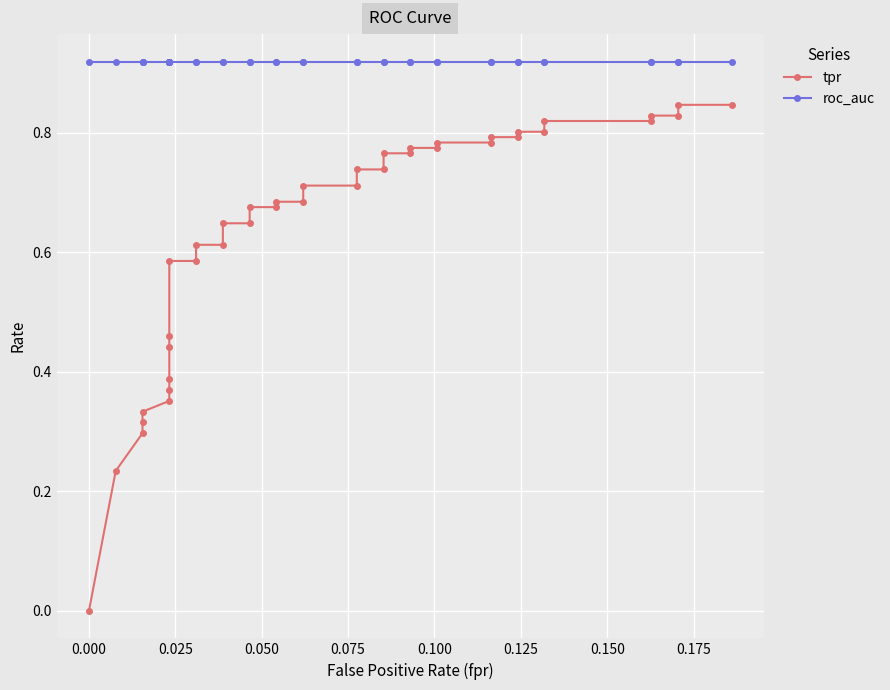

True or false: tpr and roc_auc cross at least once.

False